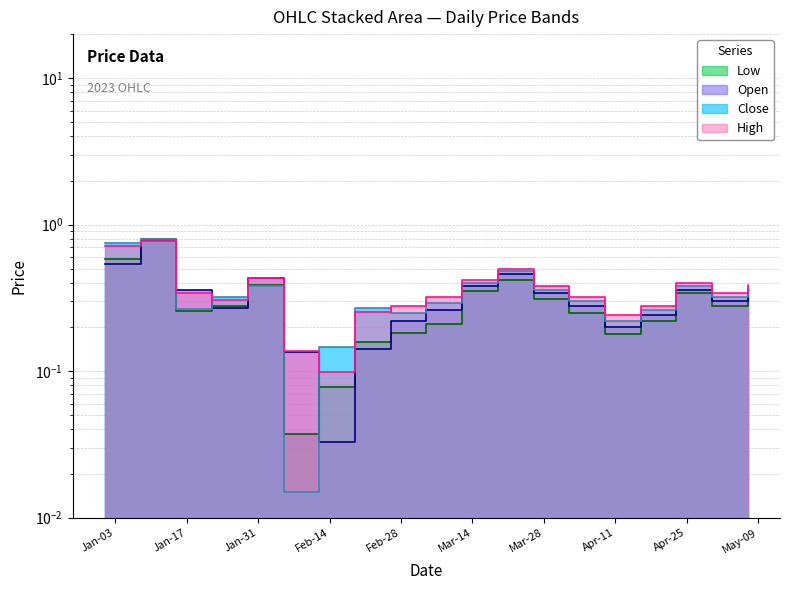

After their last crossing, which series has the higher values: Open or High?

High